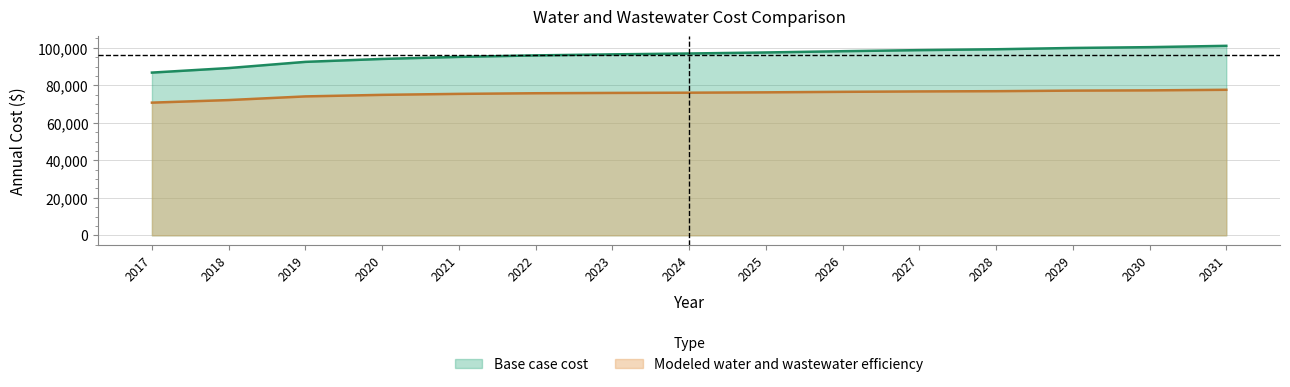

What is the minimum value for Modeled water and wastewater efficiency?

70774.4